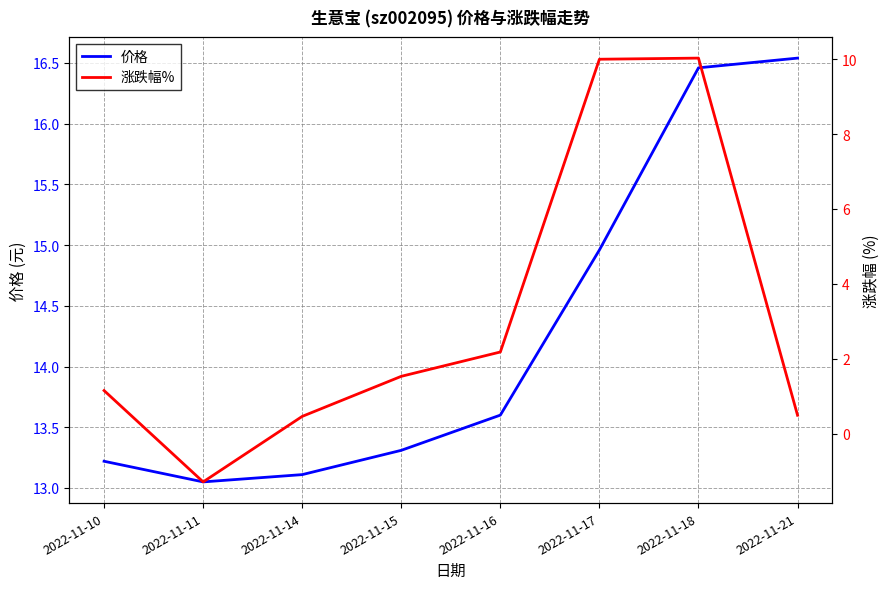

Is the value of 涨跌幅% at 2022-11-14 greater than the value of 价格 at 2022-11-11?

No